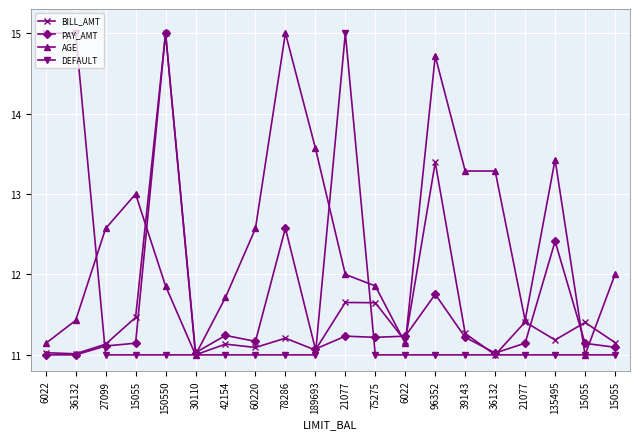

Reading left to right, list all the values displayed in this chart.

BILL_AMT: 6022=11.0	36132=11.0	27099=11.1	15055=11.5	150550=15.0	30110=11.0	42154=11.1	60220=11.1	78286=11.2	189693=11.1	21077=11.7	75275=11.6	6022=11.2	96352=13.4	39143=11.3	36132=11.0	21077=11.4	135495=11.2	15055=11.4	15055=11.2
PAY_AMT: 6022=11.0	36132=11.0	27099=11.1	15055=11.1	150550=15.0	30110=11.0	42154=11.2	60220=11.2	78286=12.6	189693=11.1	21077=11.2	75275=11.2	6022=11.2	96352=11.8	39143=11.2	36132=11.0	21077=11.1	135495=12.4	15055=11.1	15055=11.1
AGE: 6022=11.1	36132=11.4	27099=12.6	15055=13.0	150550=11.9	30110=11.0	42154=11.7	60220=12.6	78286=15.0	189693=13.6	21077=12.0	75275=11.9	6022=11.1	96352=14.7	39143=13.3	36132=13.3	21077=11.4	135495=13.4	15055=11.0	15055=12.0
DEFAULT: 6022=15.0	36132=15.0	27099=11.0	15055=11.0	150550=11.0	30110=11.0	42154=11.0	60220=11.0	78286=11.0	189693=11.0	21077=15.0	75275=11.0	6022=11.0	96352=11.0	39143=11.0	36132=11.0	21077=11.0	135495=11.0	15055=11.0	15055=11.0